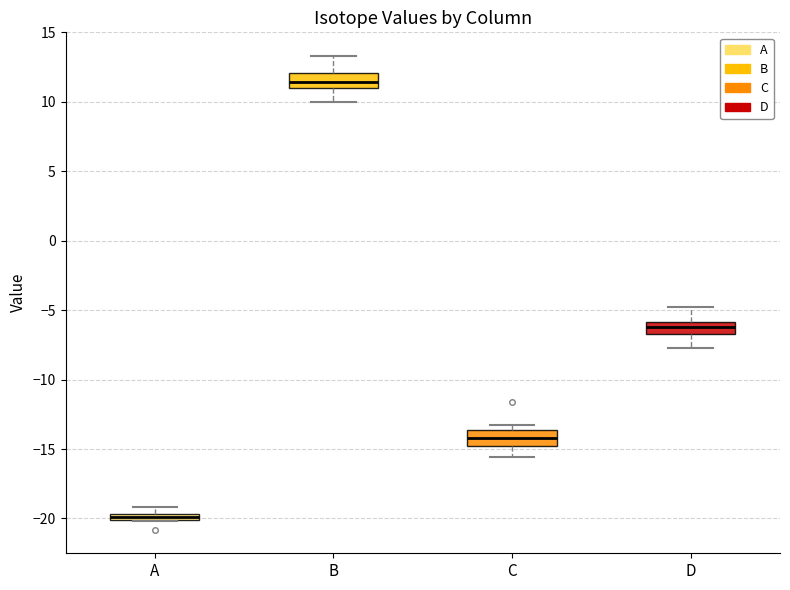

Which box has the highest median line?

B